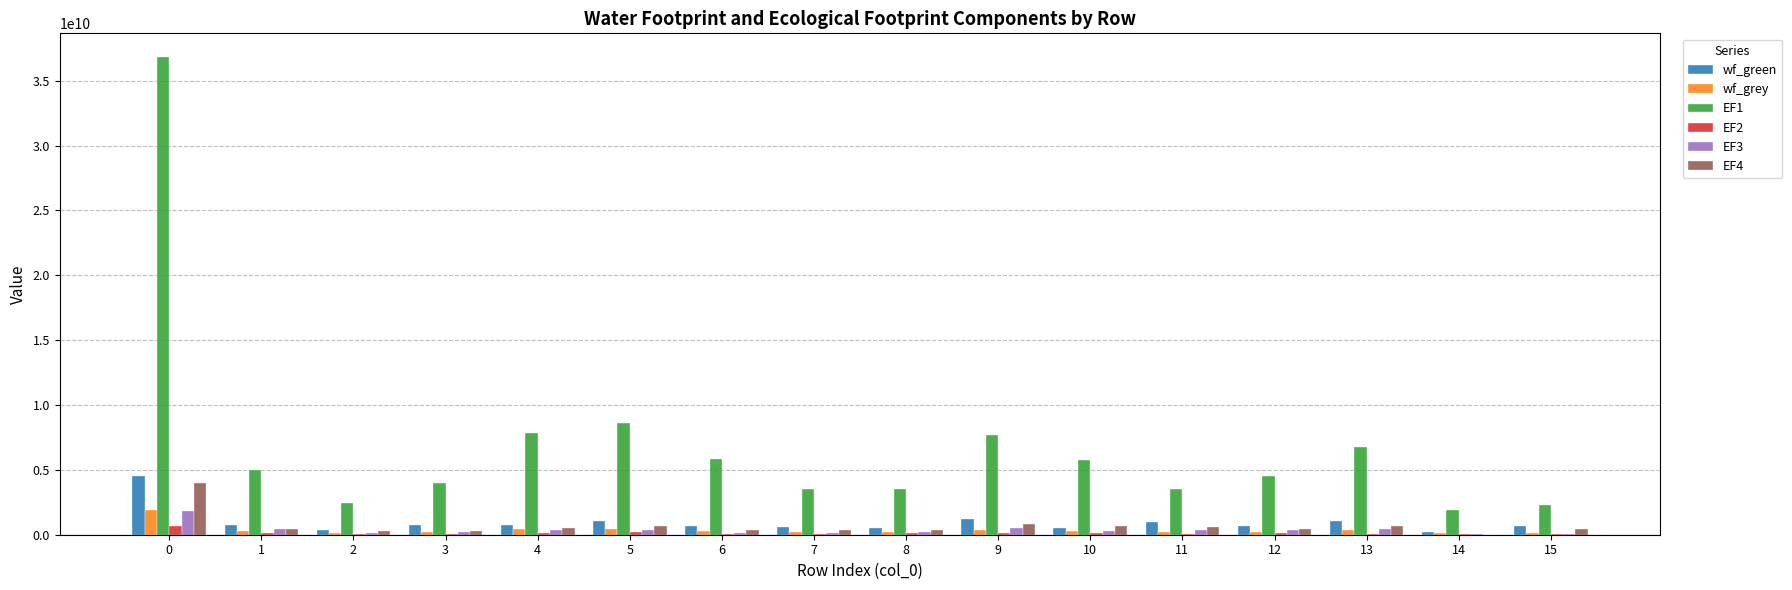

Which series has the largest total across all categories?

EF1